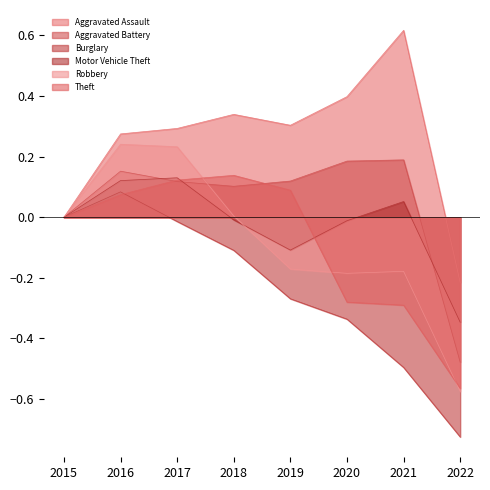

True or false: Aggravated Battery and Burglary cross at least once.

False